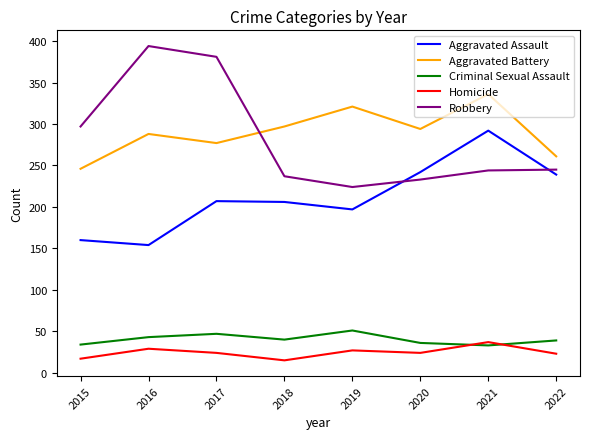

At which label does Aggravated Battery reach its peak?

2021